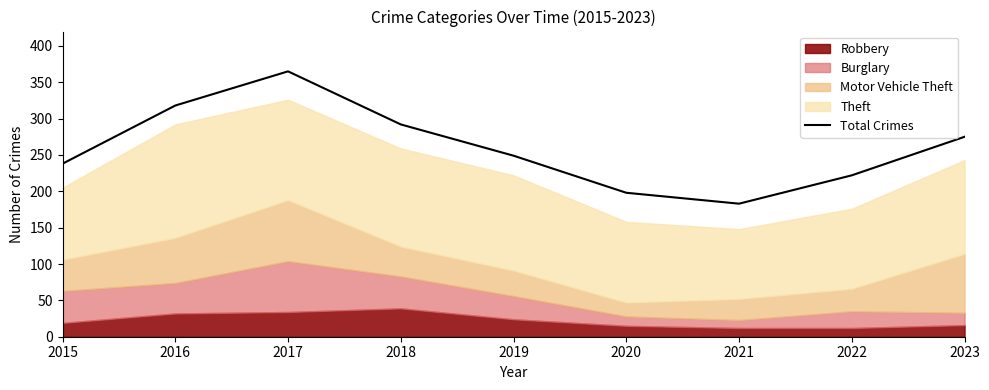

How many data points are above 249?

4